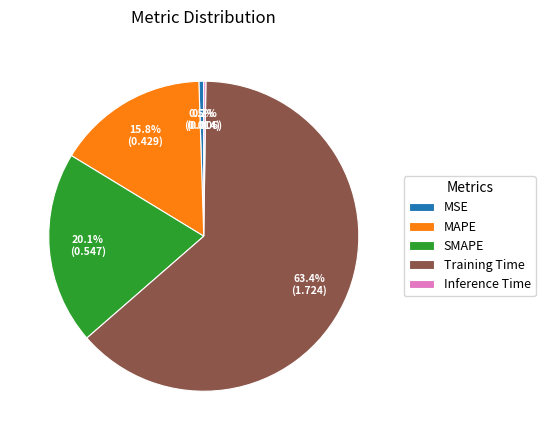

Does Training Time account for over 50% of the chart?

Yes